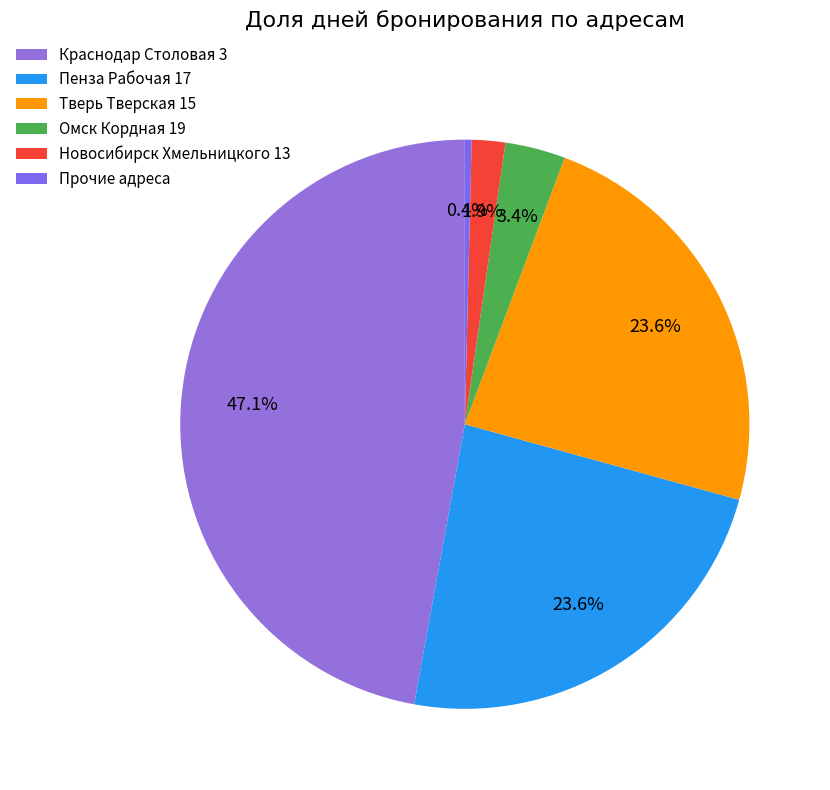

Is it true that Омск Кордная 19 is 1% of the pie?

False